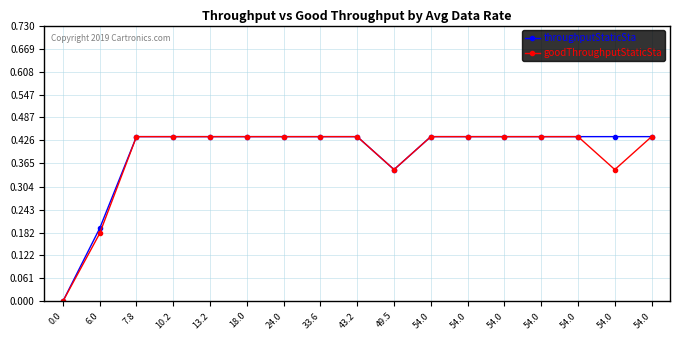

Which series changed the most between 24.0 and 54.0?

throughputStaticSta